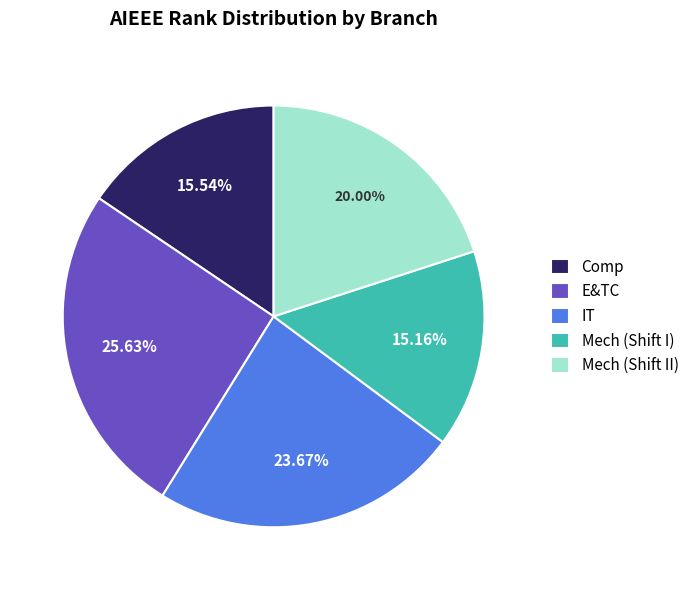

Is it true that Comp is 16% of the pie?

True